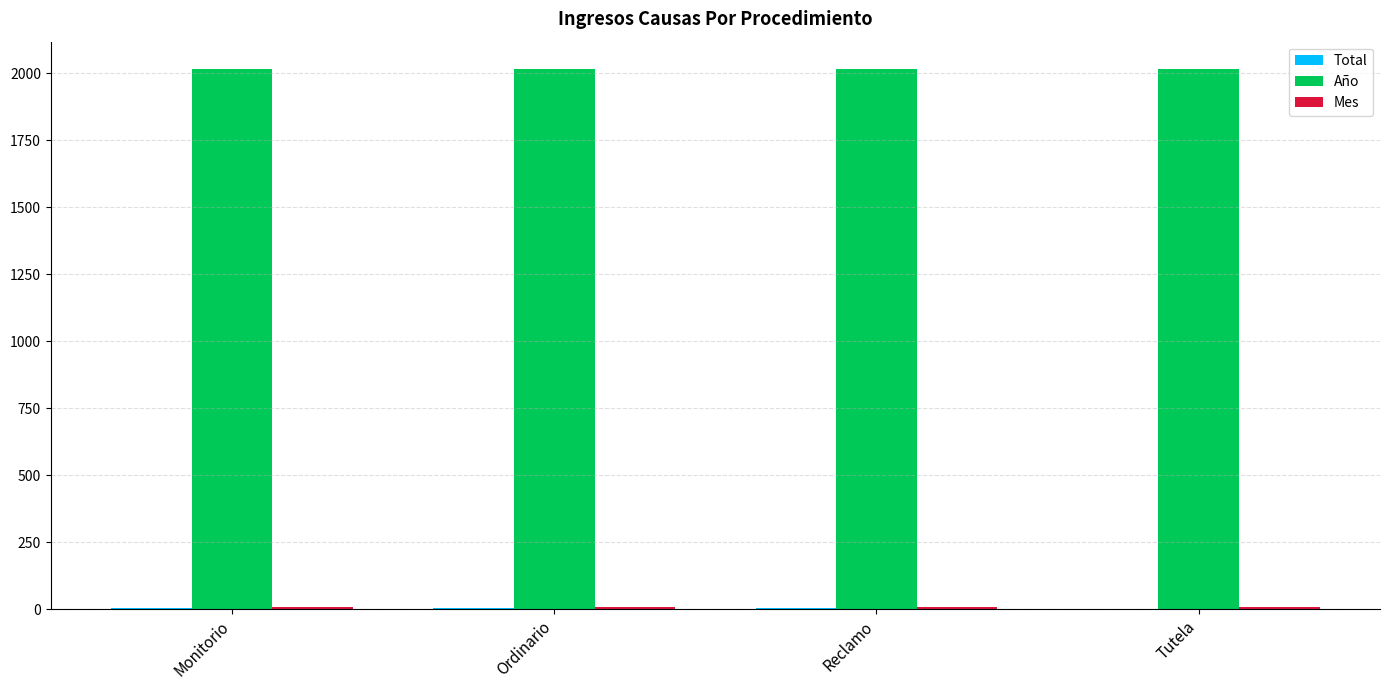

Count the number of data series in this chart.

3